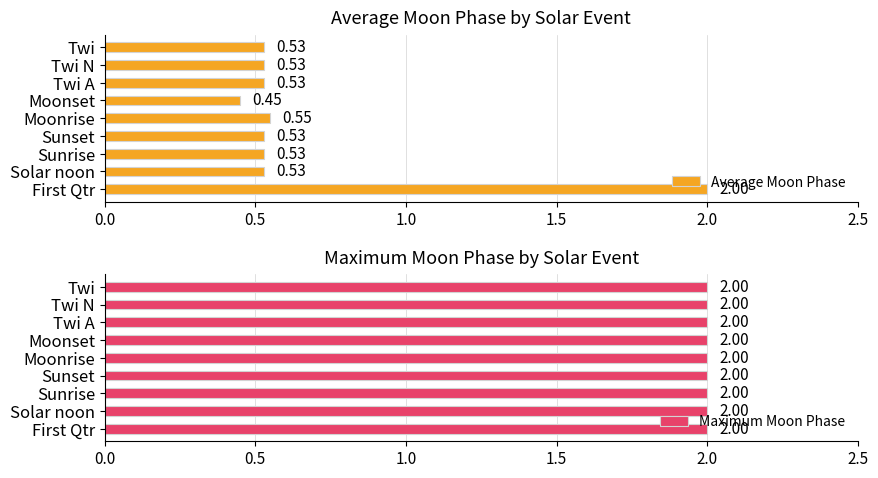

Which category has the highest value in the Average Moon Phase series?

First Qtr